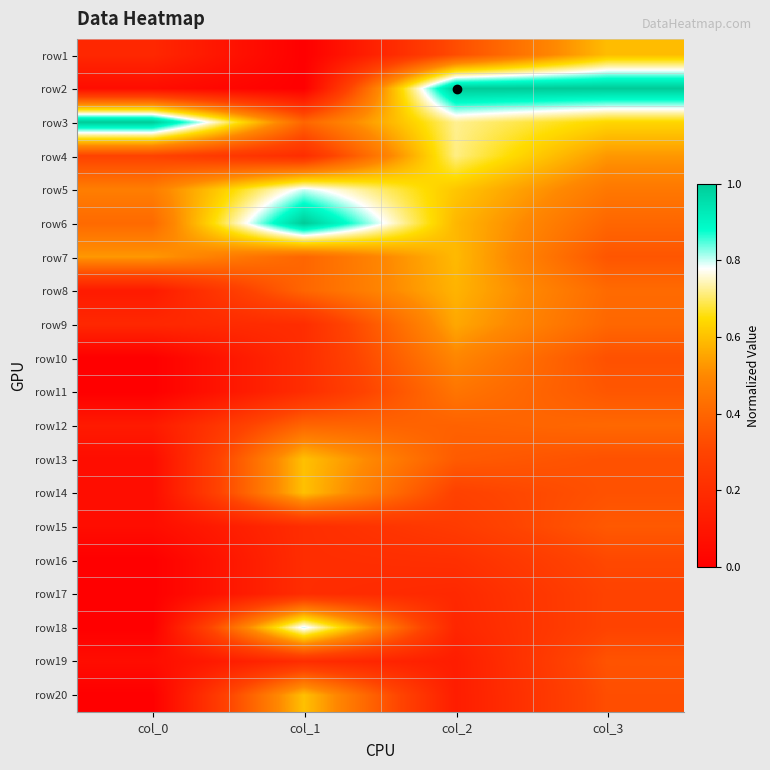

What is the difference between the highest and lowest values at col_1?

1.0